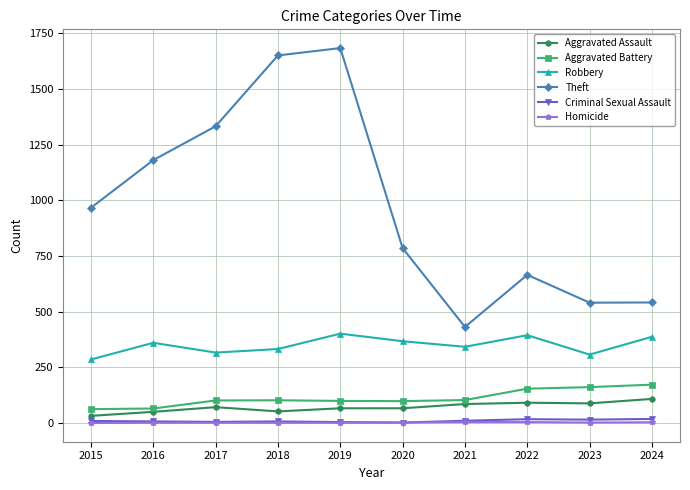

Is it true that Theft equals 541 at 2024?

True